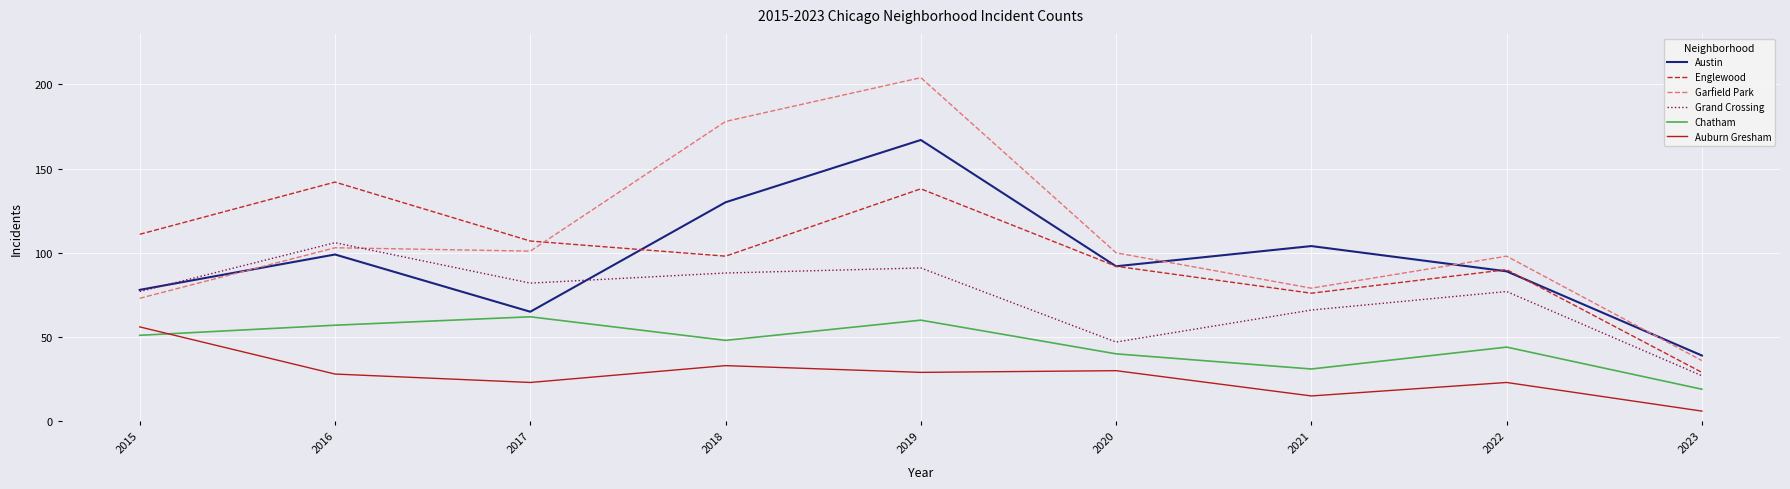

What are all the series names shown in the legend?

Austin, Englewood, Garfield Park, Grand Crossing, Chatham, Auburn Gresham